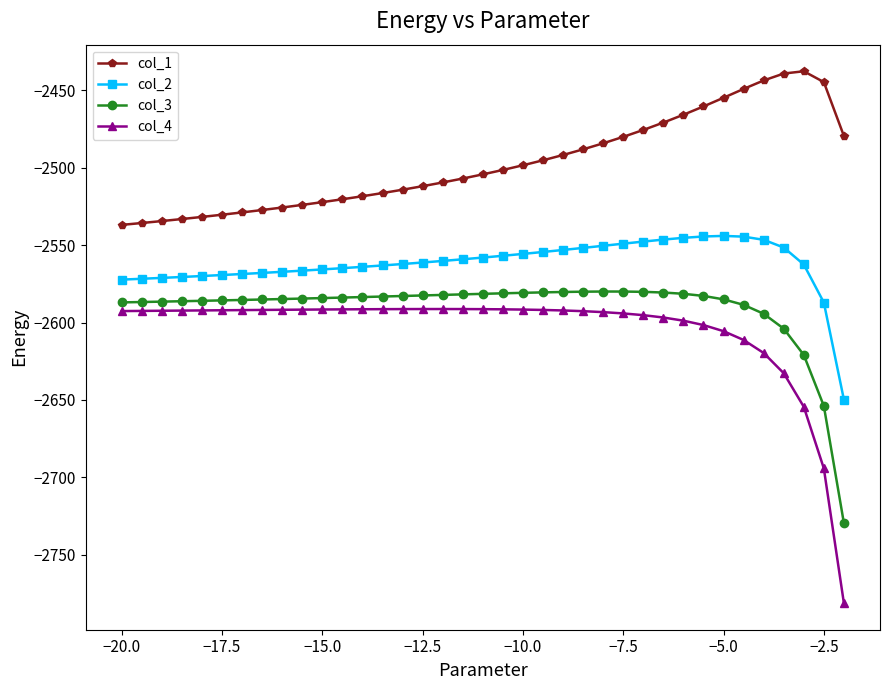

What is the smallest value displayed?

-2781.2